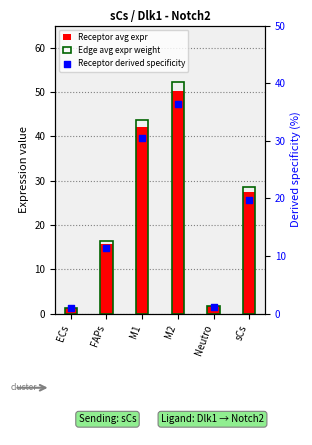

At how many categories does at least one series exceed 38?

2